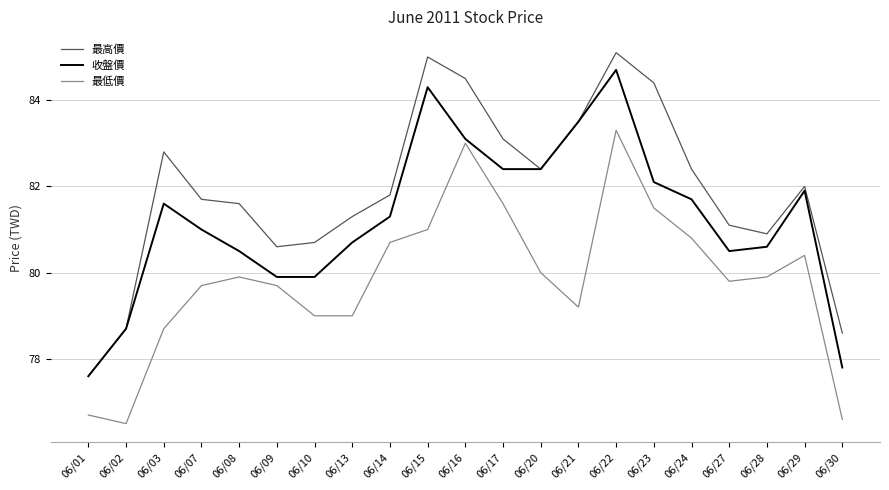

Reading left to right, extract all data points from this chart.

最高價: 06/01=77.6	06/02=78.7	06/03=82.8	06/07=81.7	06/08=81.6	06/09=80.6	06/10=80.7	06/13=81.3	06/14=81.8	06/15=85.0	06/16=84.5	06/17=83.1	06/20=82.4	06/21=83.5	06/22=85.1	06/23=84.4	06/24=82.4	06/27=81.1	06/28=80.9	06/29=82.0	06/30=78.6
收盤價: 06/01=77.6	06/02=78.7	06/03=81.6	06/07=81.0	06/08=80.5	06/09=79.9	06/10=79.9	06/13=80.7	06/14=81.3	06/15=84.3	06/16=83.1	06/17=82.4	06/20=82.4	06/21=83.5	06/22=84.7	06/23=82.1	06/24=81.7	06/27=80.5	06/28=80.6	06/29=81.9	06/30=77.8
最低價: 06/01=76.7	06/02=76.5	06/03=78.7	06/07=79.7	06/08=79.9	06/09=79.7	06/10=79.0	06/13=79.0	06/14=80.7	06/15=81.0	06/16=83.0	06/17=81.6	06/20=80.0	06/21=79.2	06/22=83.3	06/23=81.5	06/24=80.8	06/27=79.8	06/28=79.9	06/29=80.4	06/30=76.6